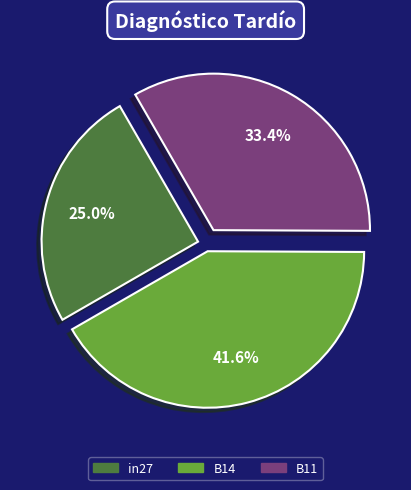

Rank the categories by value from lowest to highest.

in27, B11, B14